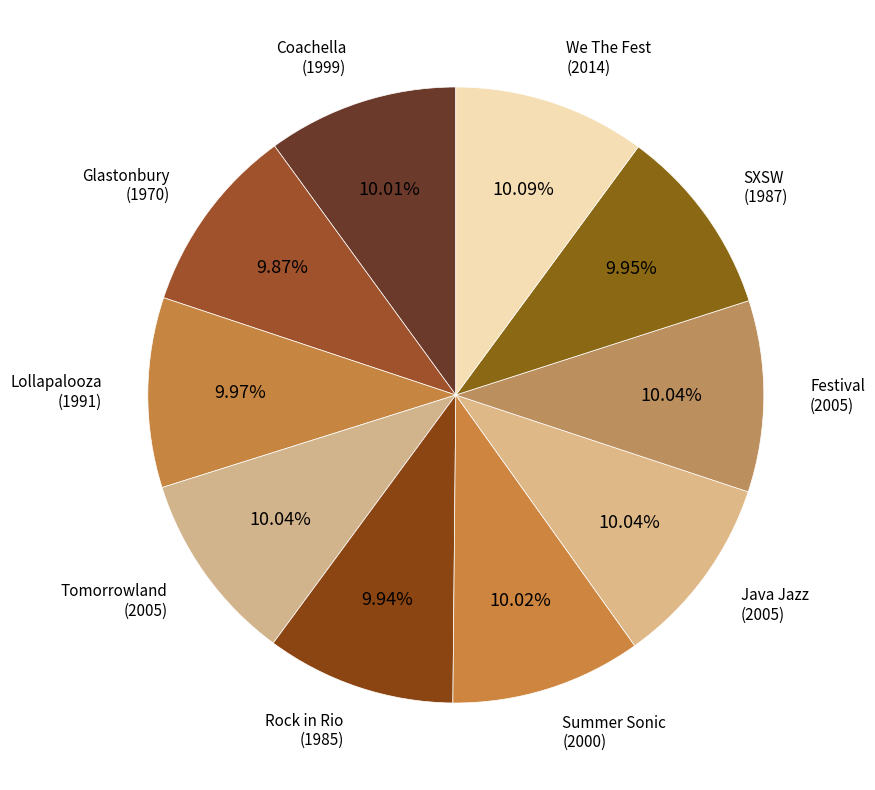

Does Rock in Rio represent more than half of the total?

No